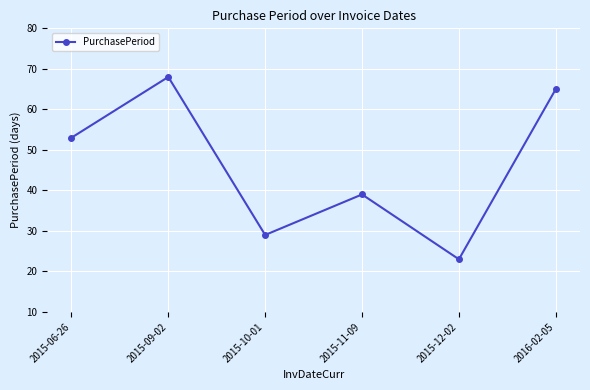

What is the value of the 2nd point from the left?

68